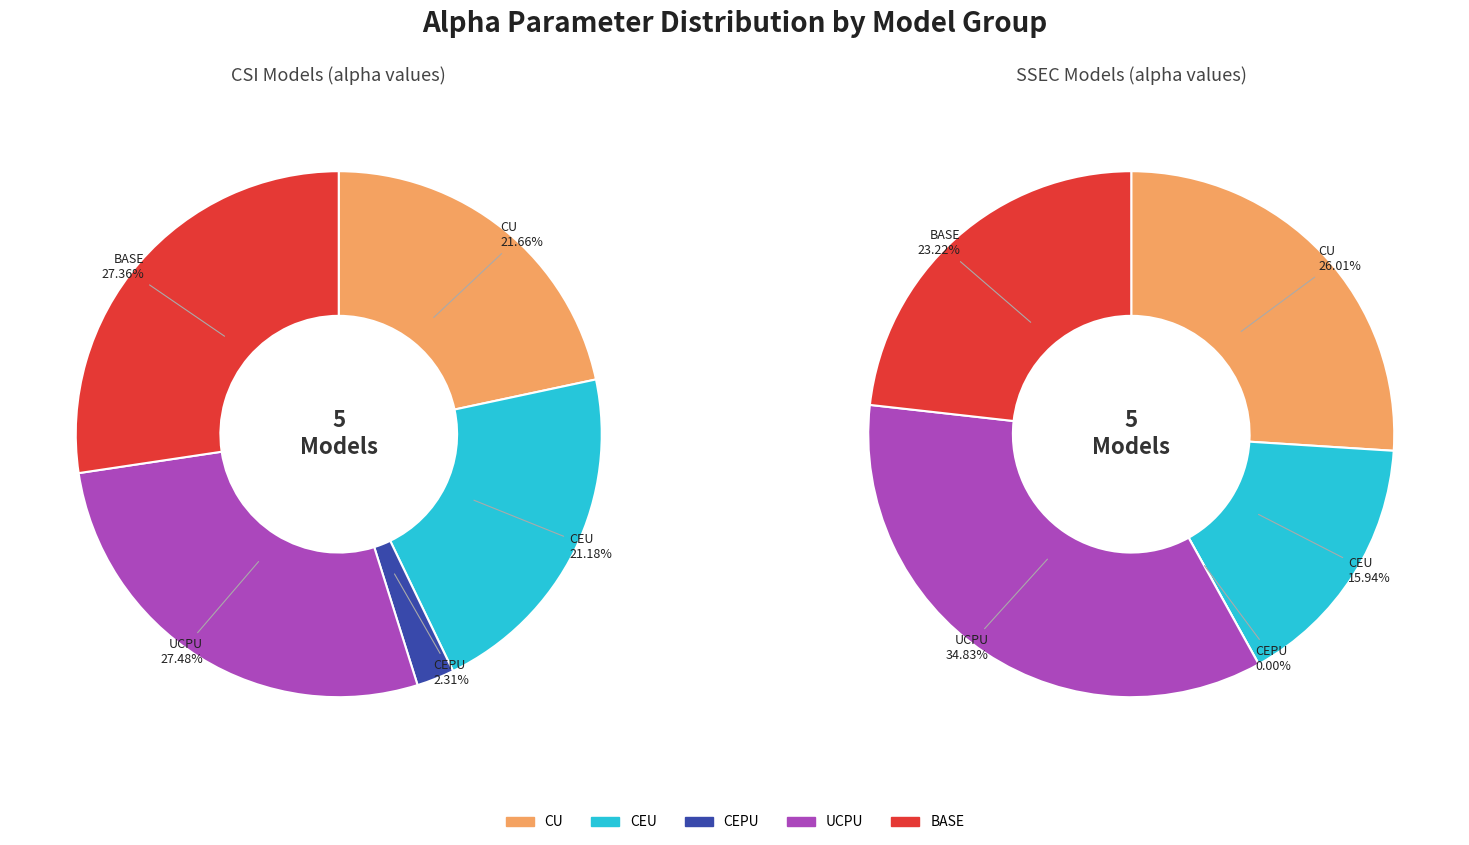

The model_csi_rv_cepu slice represents 10% of the pie. True or false?

False